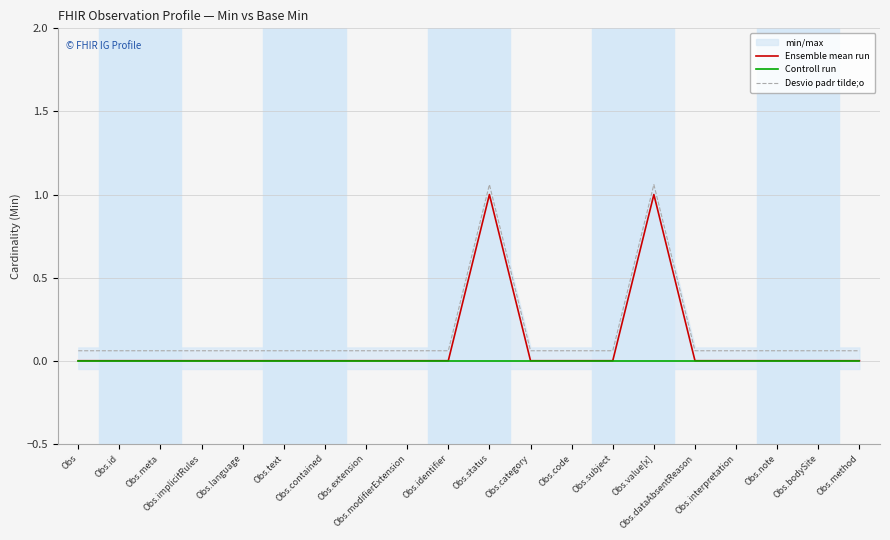

Which category has the highest value across all series?

Obs.status